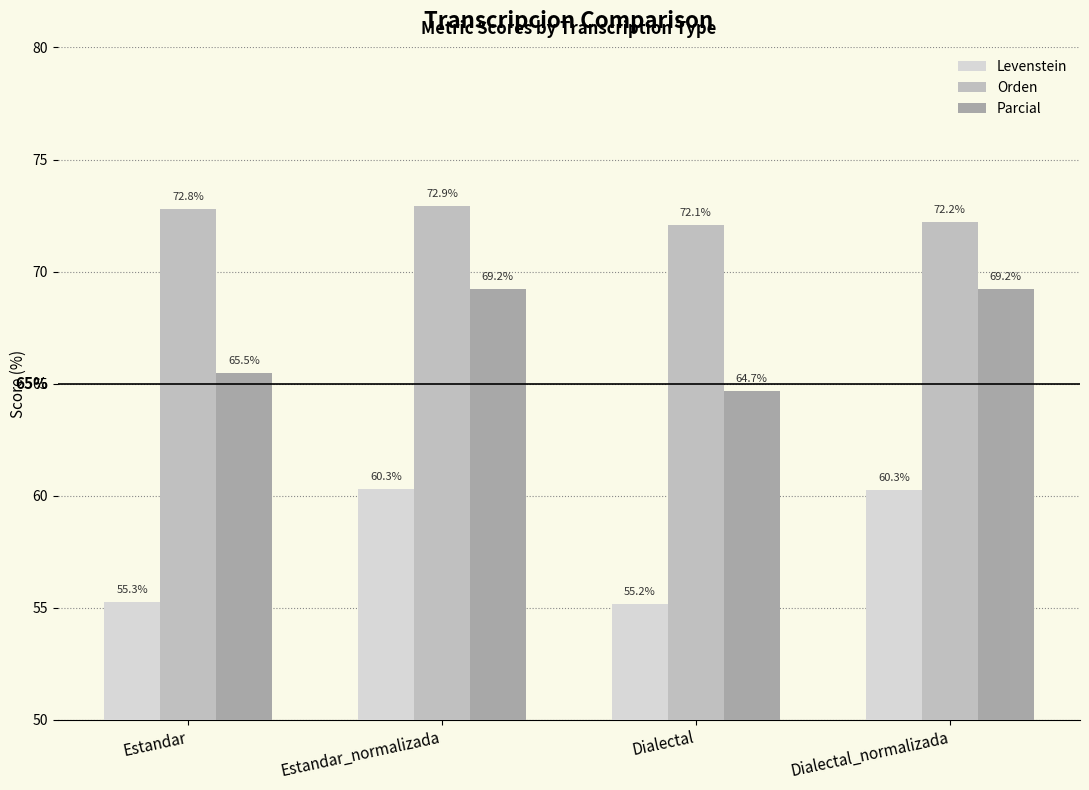

List the series in order of their peak value, highest first.

Orden, Parcial, Levenstein